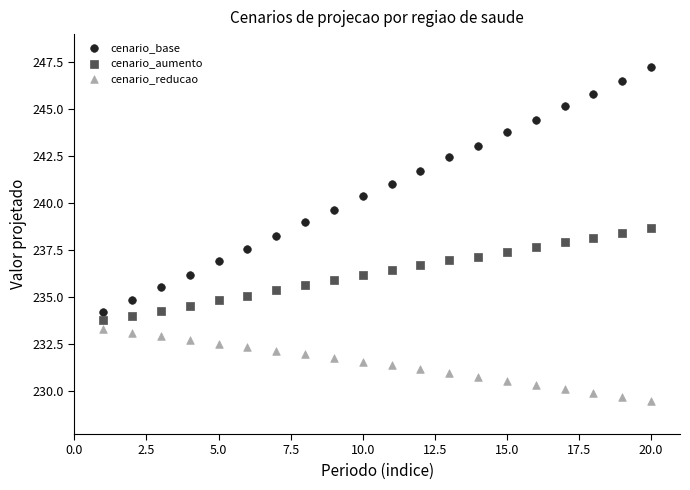

Across all data points, what is the range of Y values (max minus min)?

17.7